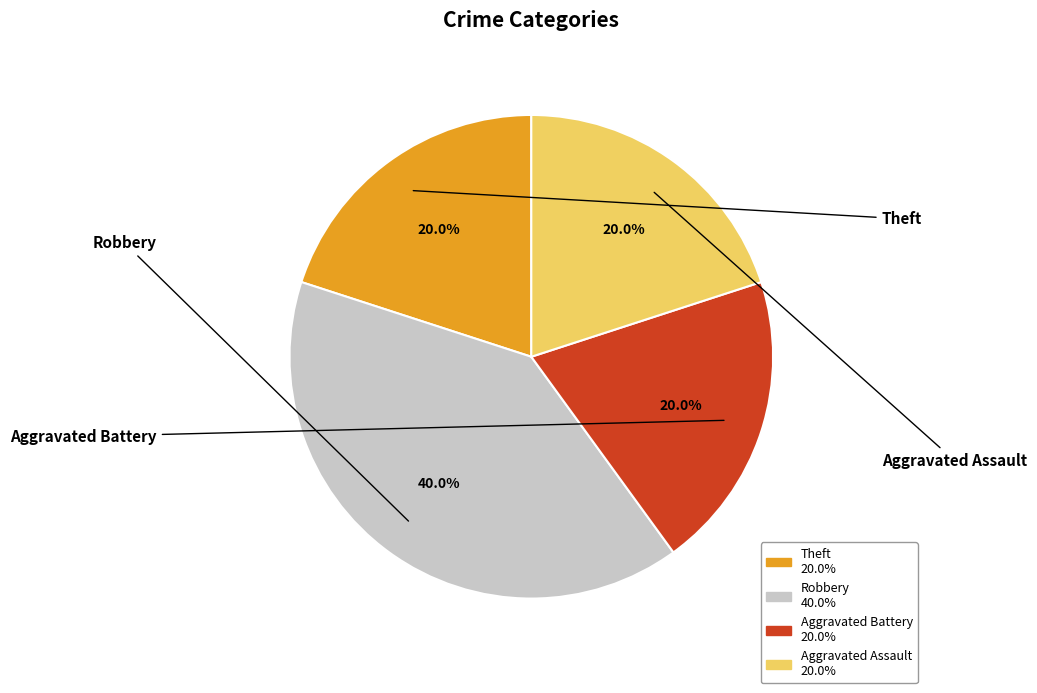

What is the largest slice in the pie chart?

Robbery